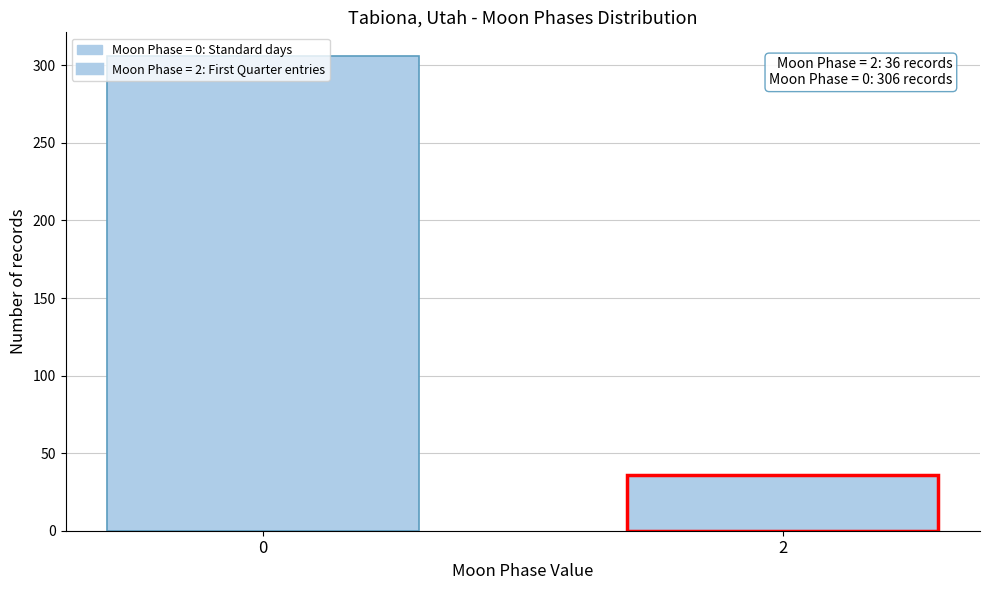

List the labels in order of value, smallest first.

2, 0